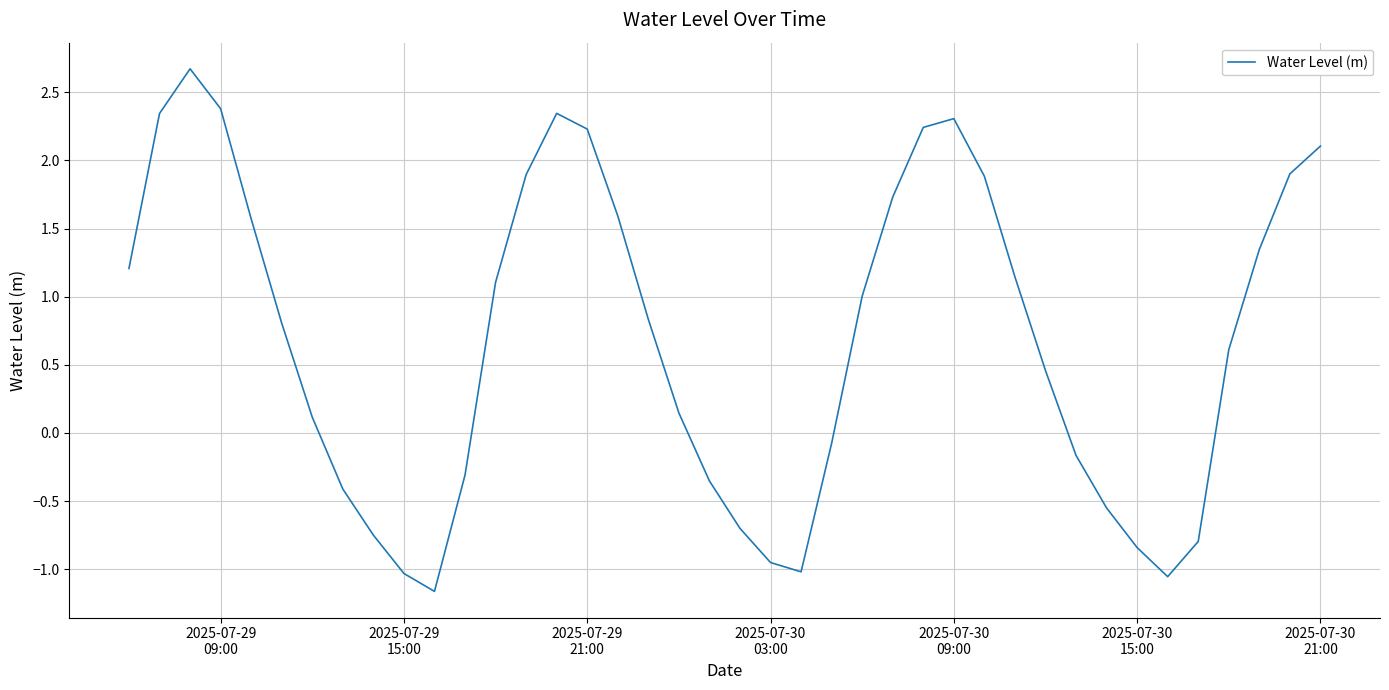

What is the difference between the maximum and minimum values?

3.8